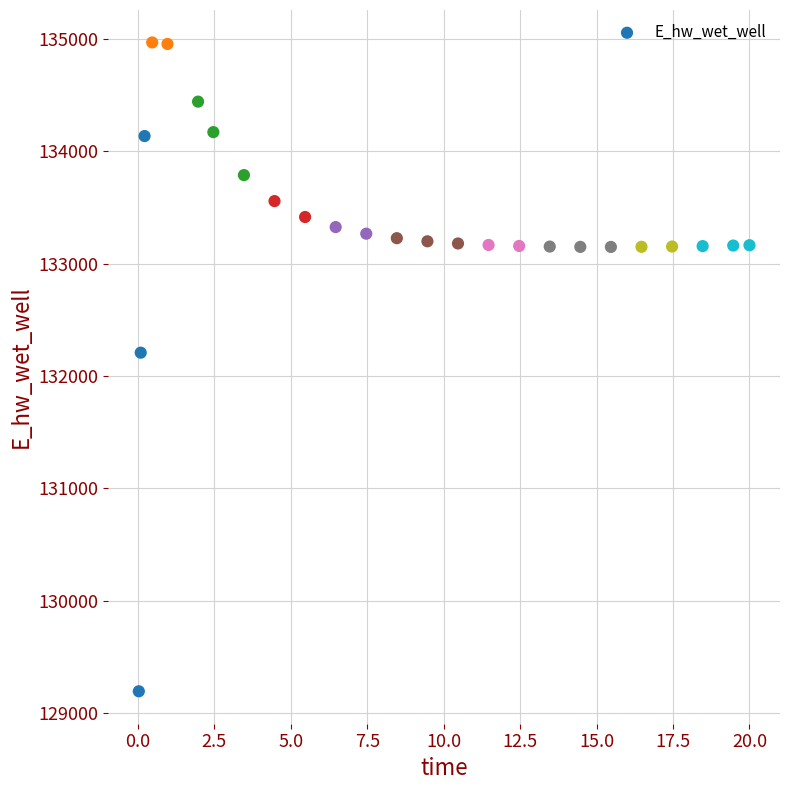

What Y value in the scatter plot is closest to 132080?

132207.0